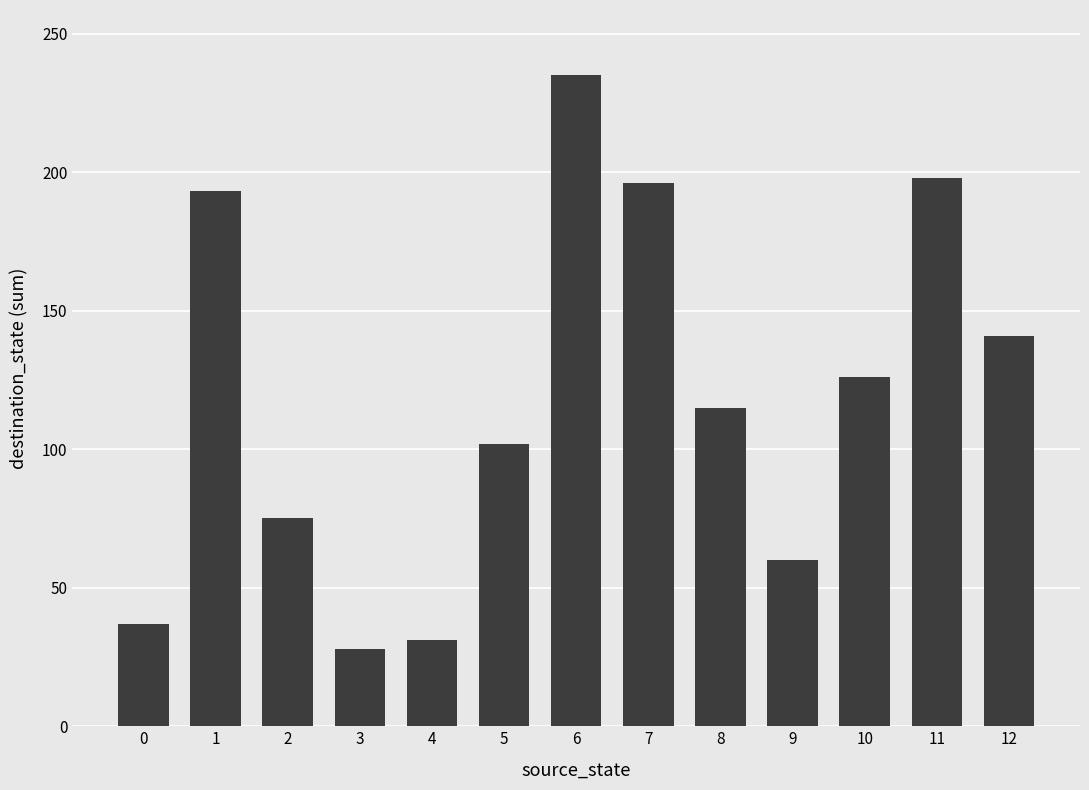

What is the smallest value displayed?

28